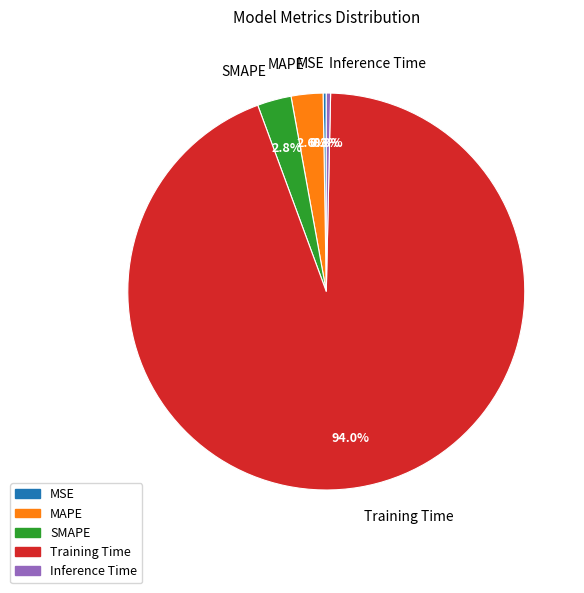

Which has a higher value, Inference Time or MAPE?

MAPE